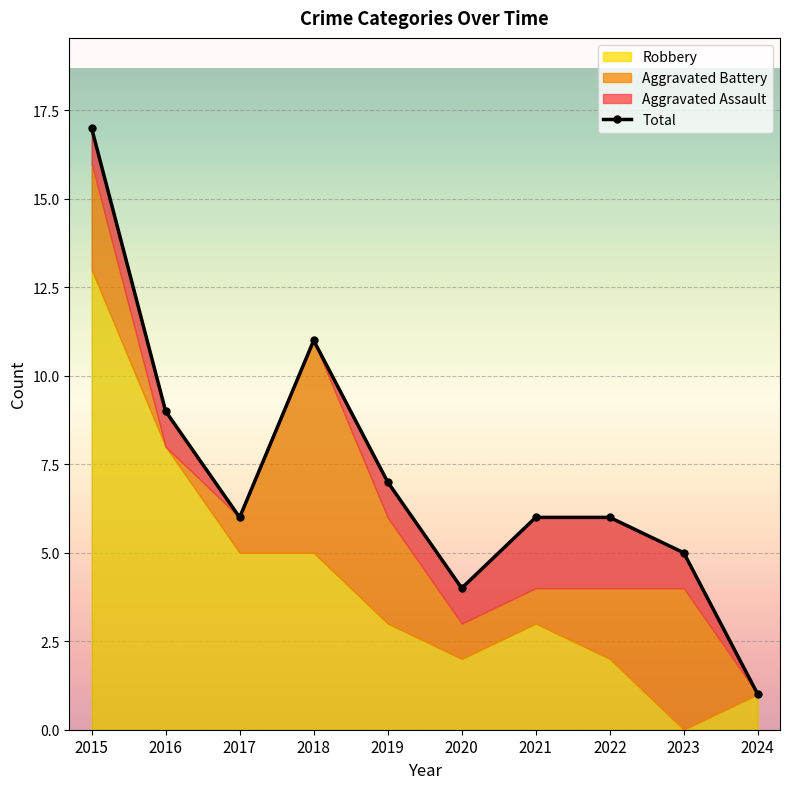

The Aggravated Battery series shows 2 at 2019. True or false?

False